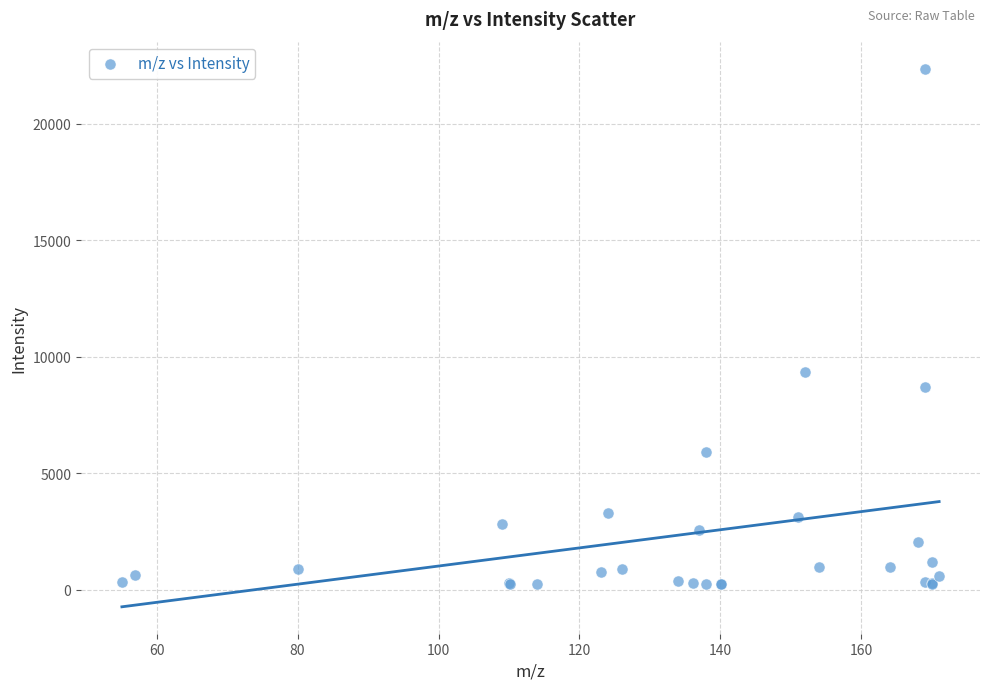

What Y value in the scatter plot is closest to 11295?

9351.2